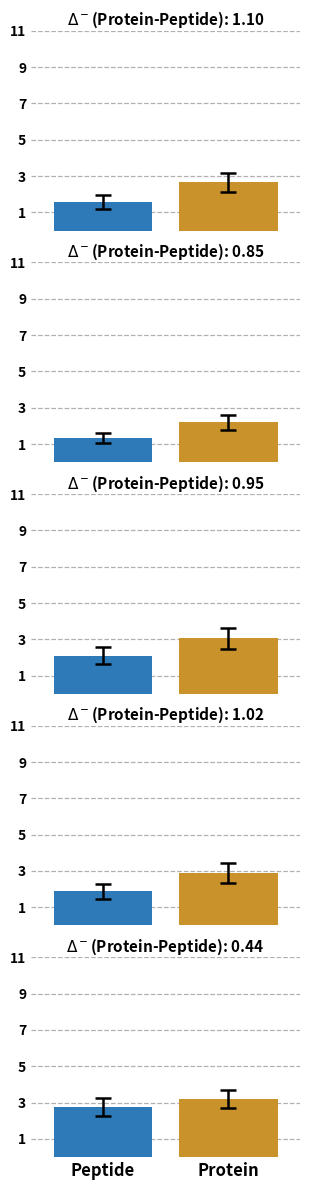

What is the sum of the Peptide values at 2 and 3?

4.0